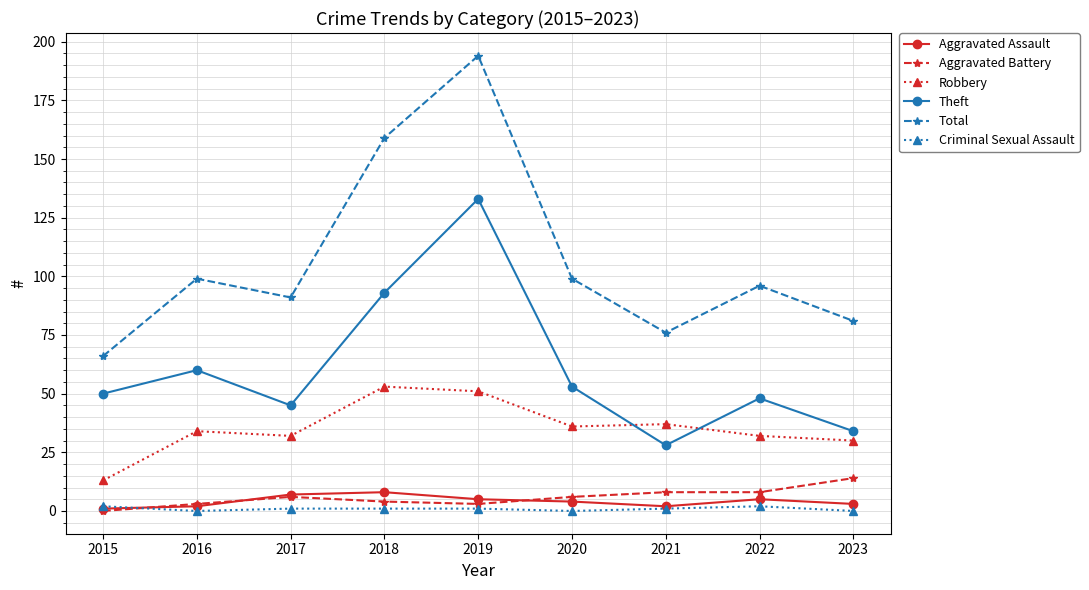

True or false: Robbery has more than 1 points higher than both neighbors.

True